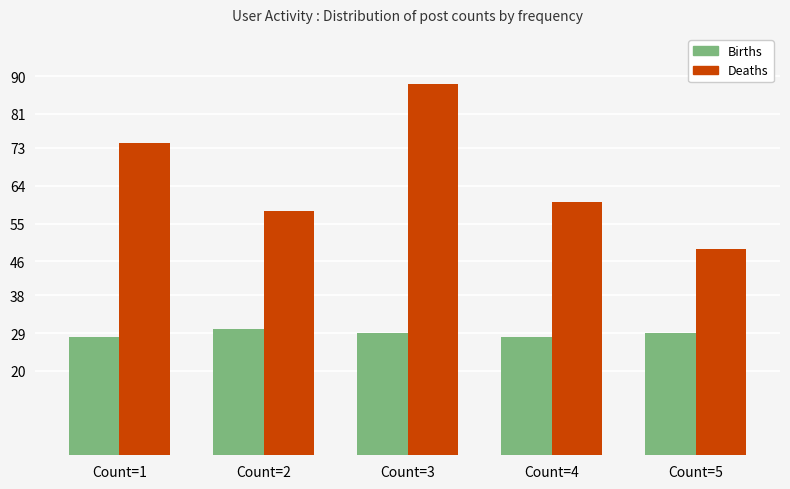

At Count=3, list the series in order from smallest to largest.

Births, Deaths